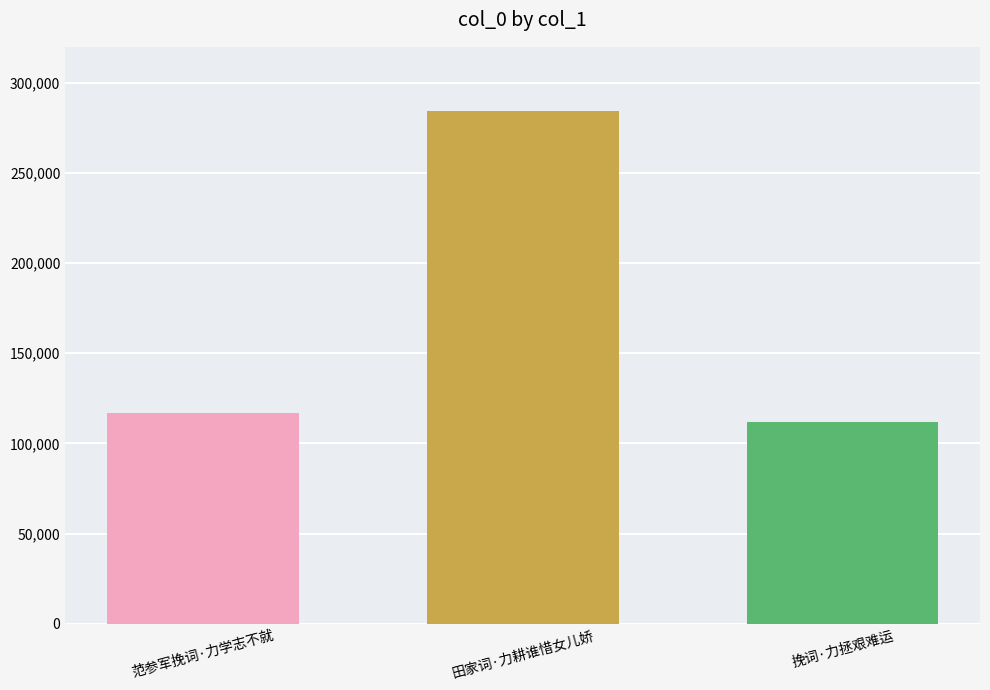

What is the maximum value shown in the chart?

284534